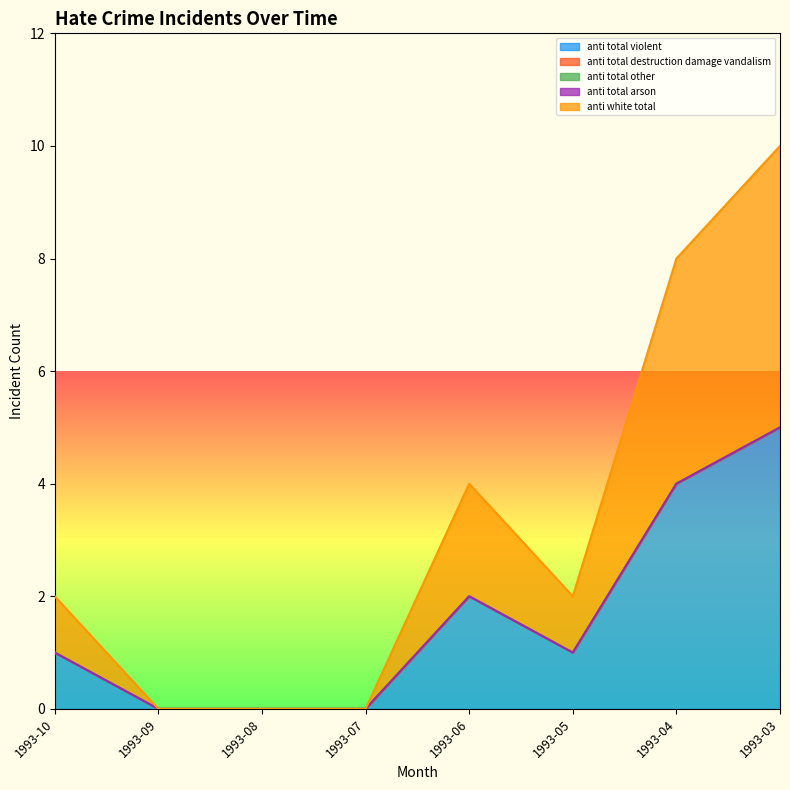

At which category does anti_total_violent reach its first local valley?

1993-05